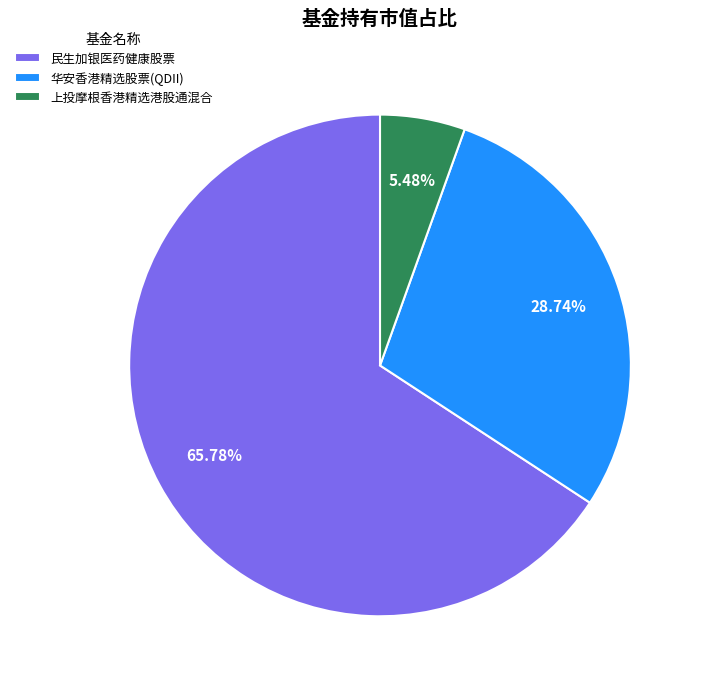

The 上投摩根香港精选港股通混合 slice represents 14% of the pie. True or false?

False